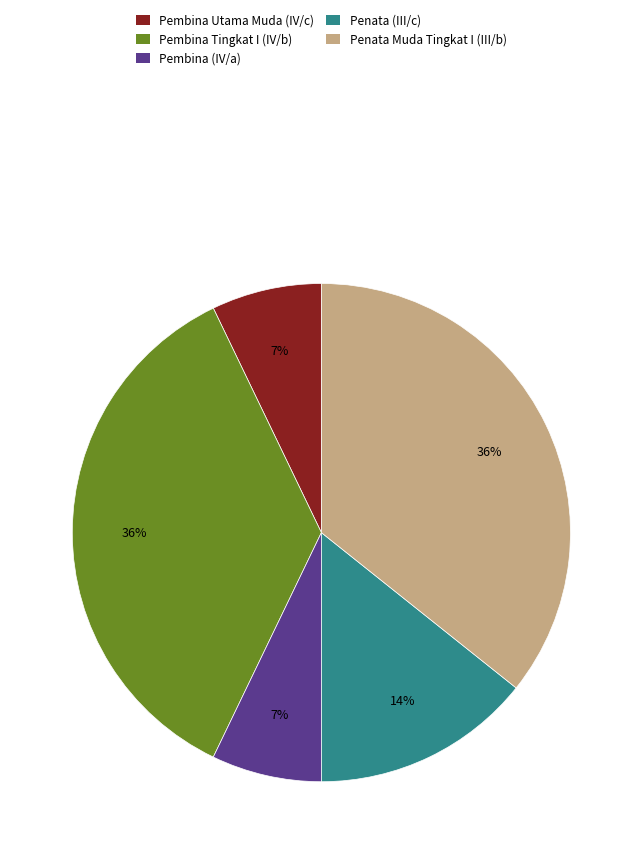

Is the sum of Pembina (IV/a) and Penata Muda Tingkat I (III/b) greater than half?

No